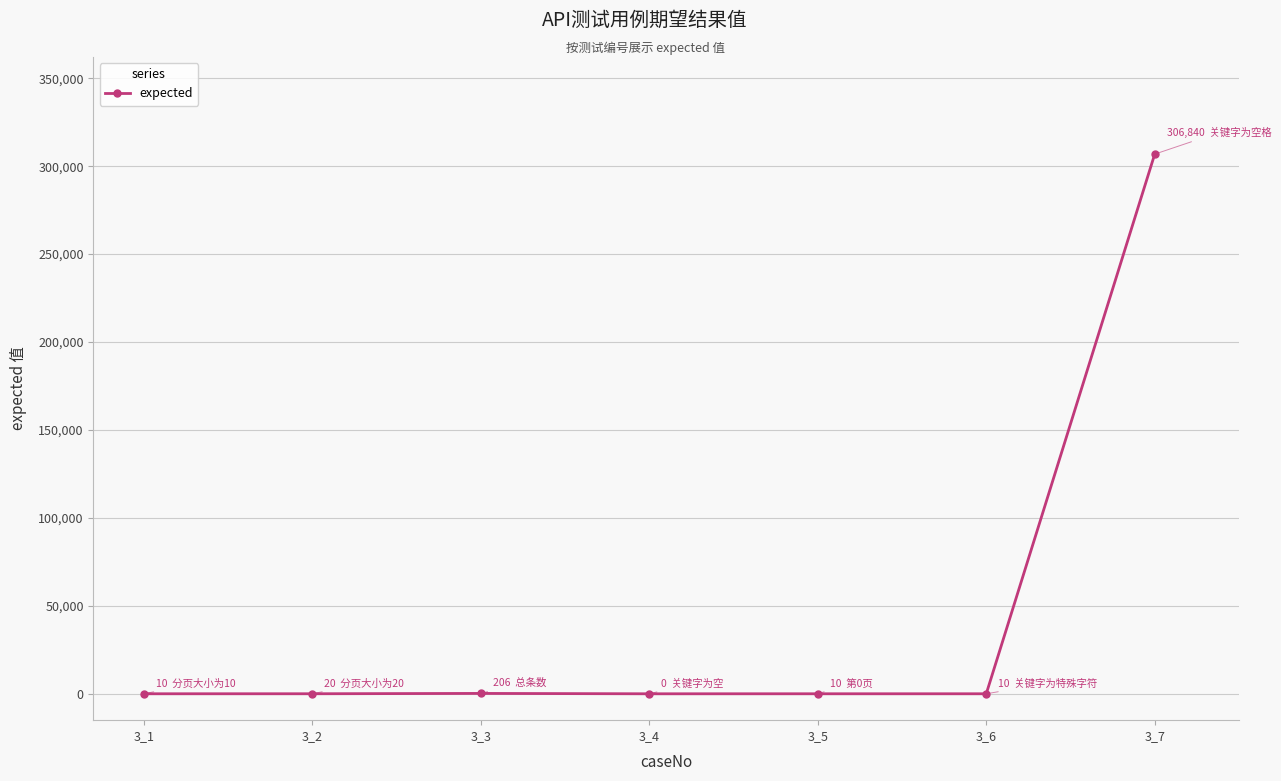

True or false: the data has more than 0 interior local peaks.

True